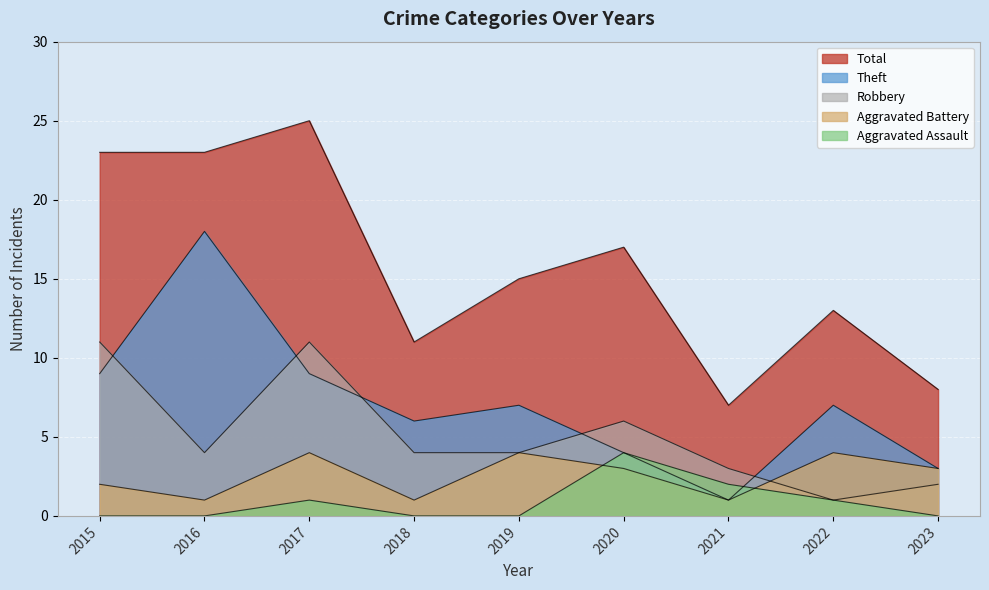

What is the average value of the Aggravated Assault series?

1